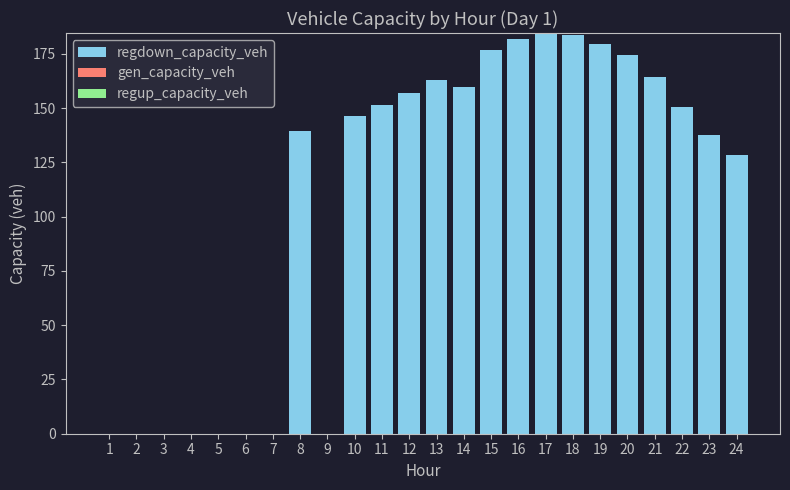

Is it true that the value at 1 is 0.0?

True